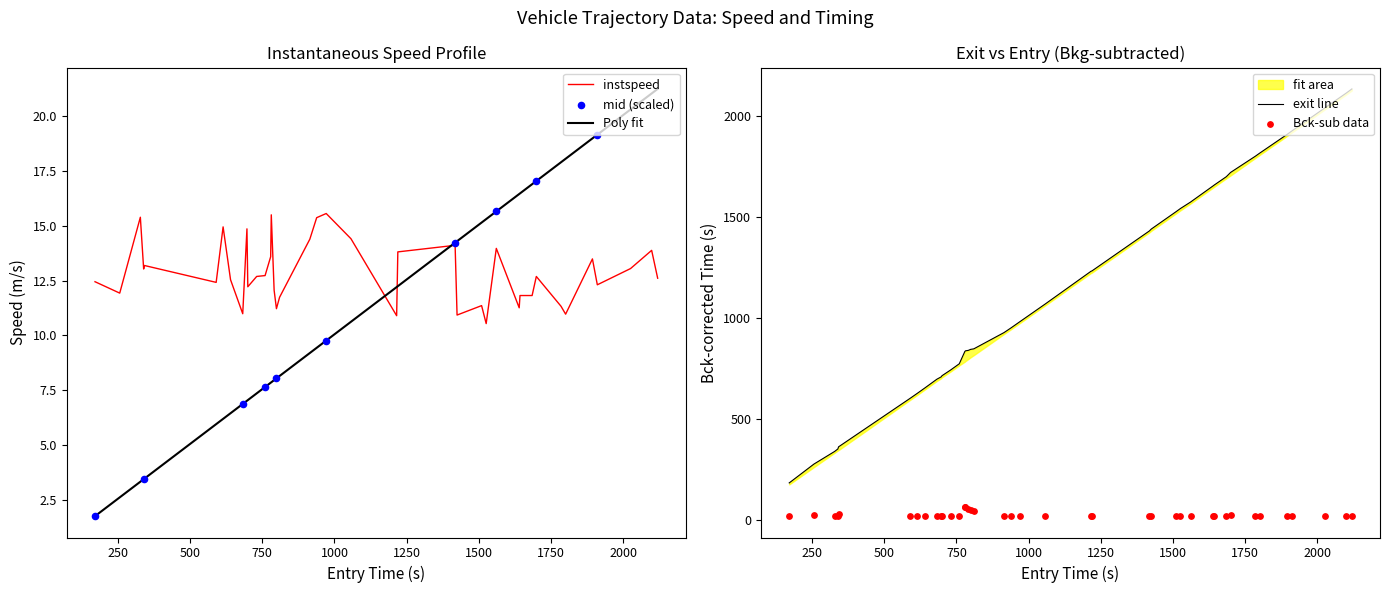

What is the maximum value for instspeed?

15.6